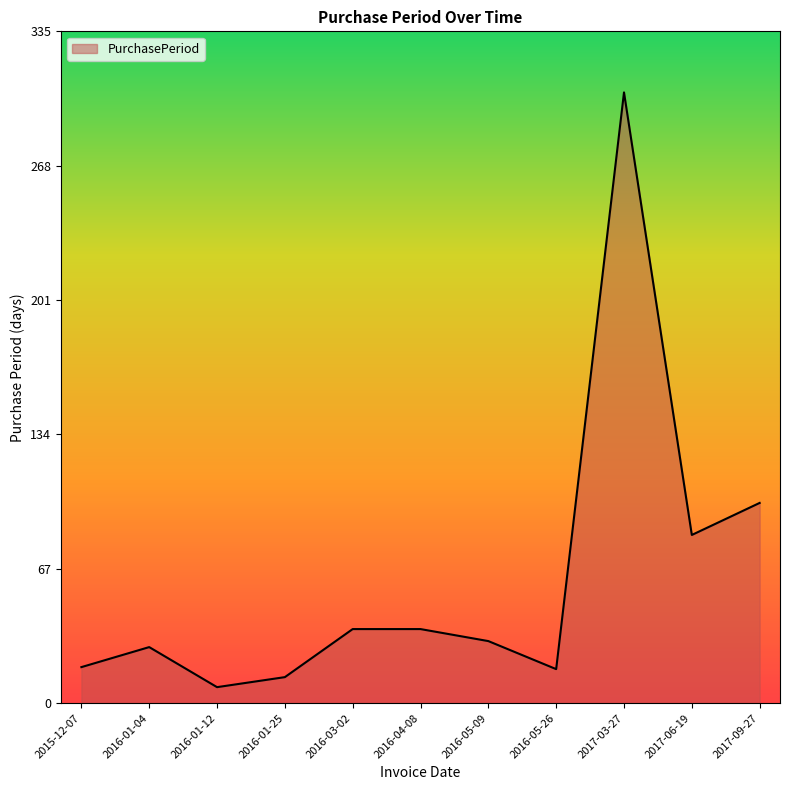

What is the minimum value shown in the chart?

8